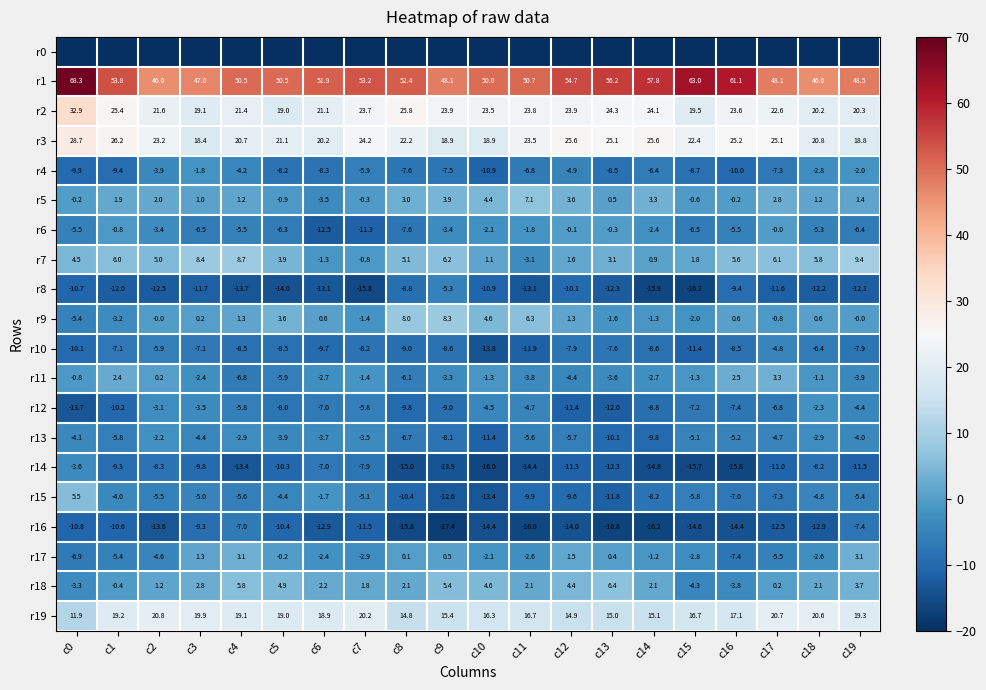

What is the minimum value for r2?

19.0